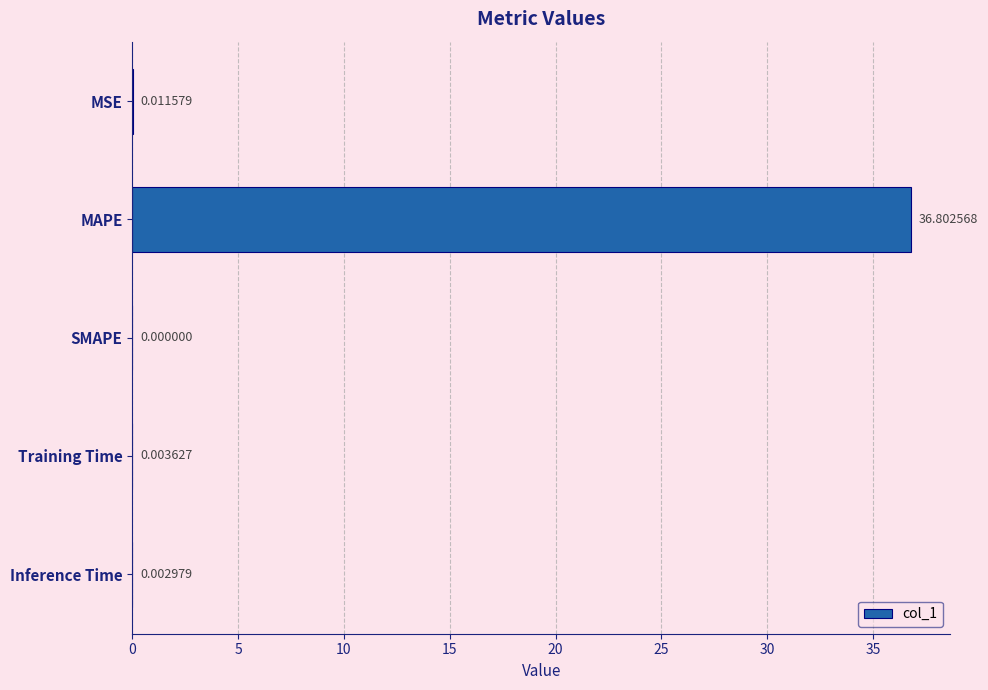

Which has a higher value, Training Time or MAPE?

MAPE